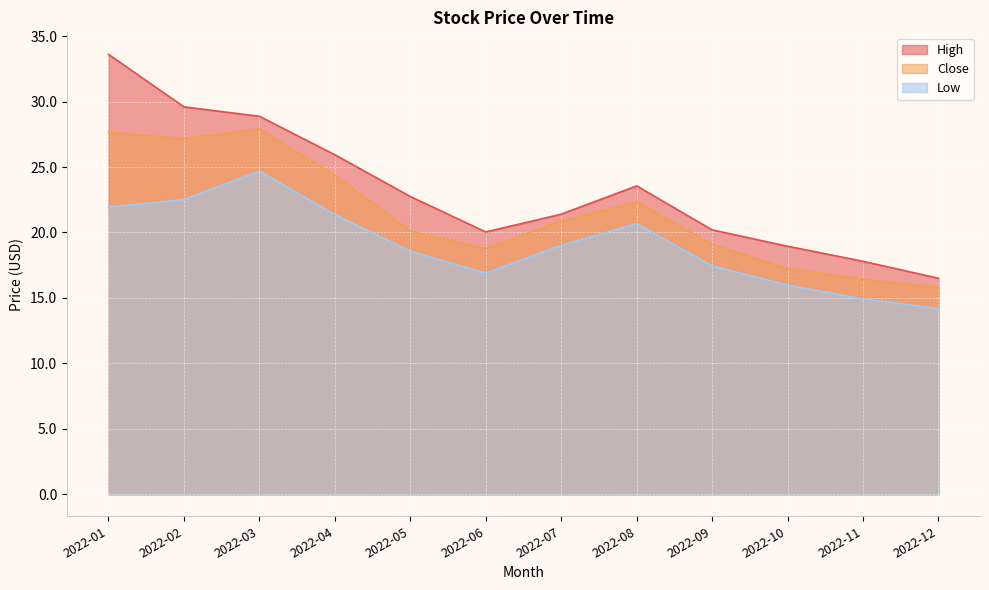

How many lines are shown in the chart?

3